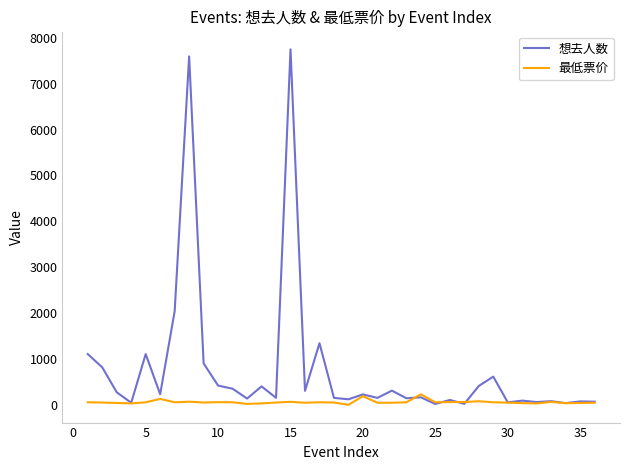

Which series has the widest spread of values?

想去人数